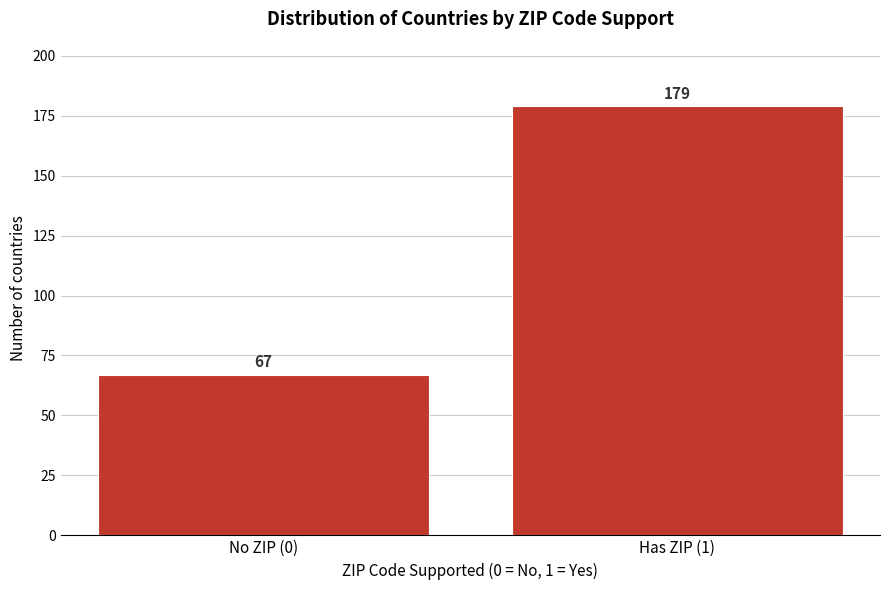

Reading left to right, what are all the values shown in this chart?

67	179